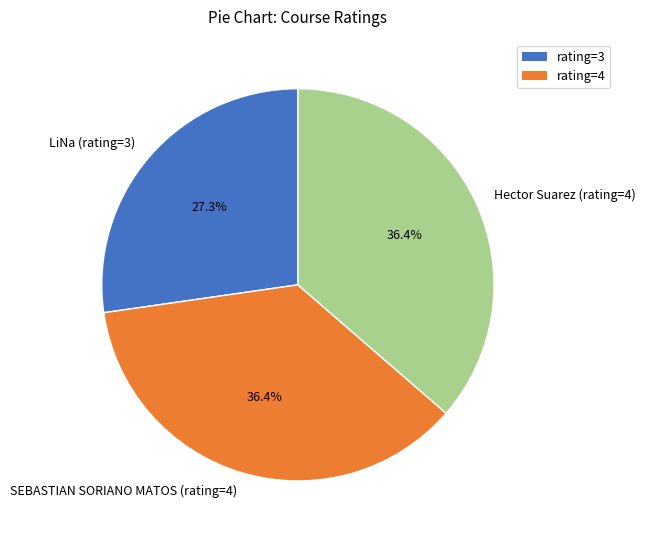

What percentage is NOT represented by Hector Suarez (rating=4)?

63.6%